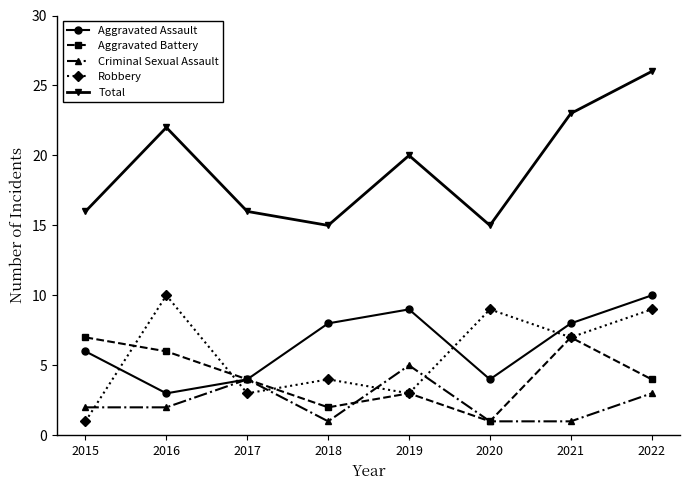

What is the total value across all series at 2015?

32